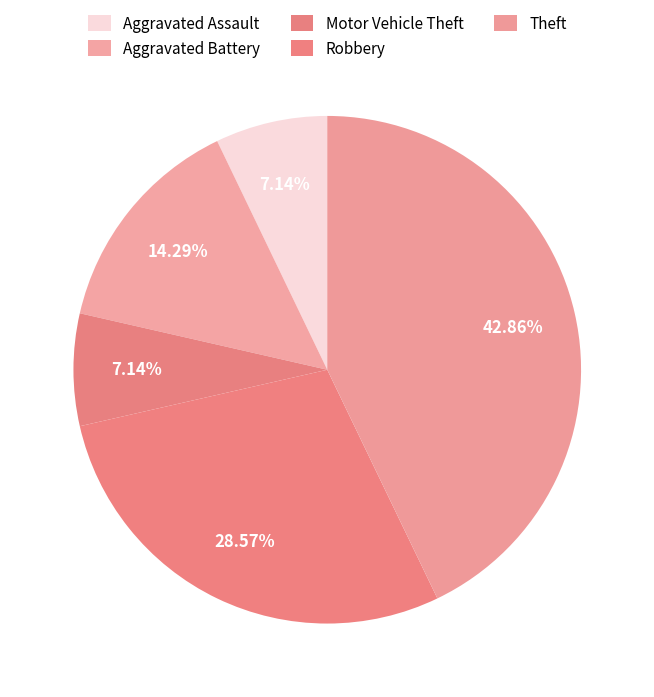

To the nearest percent, what portion does Aggravated Battery represent?

14%